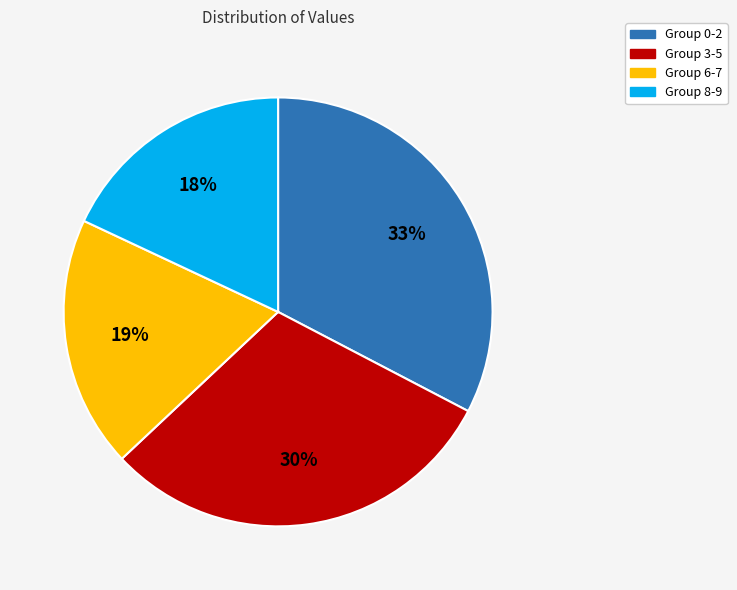

To the nearest percent, what is the average slice percentage?

25%